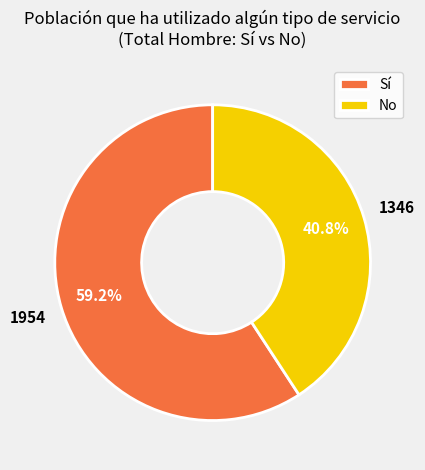

Does No represent more than half of the total?

No